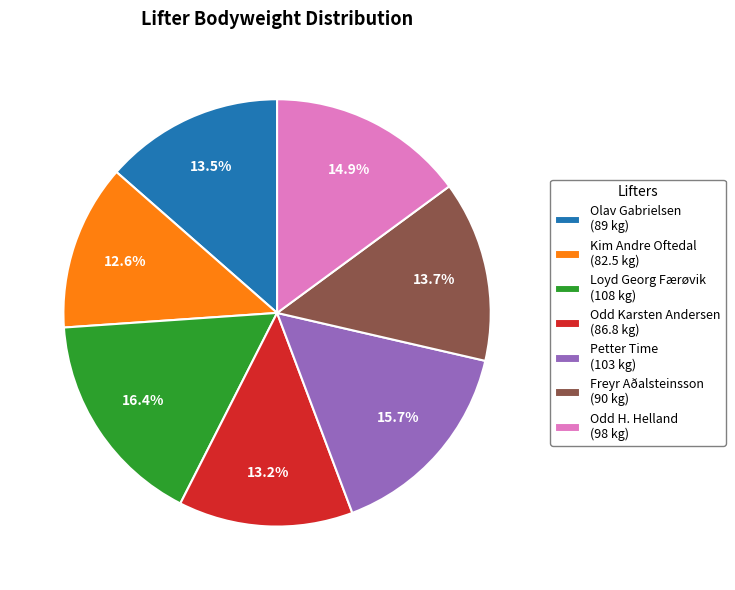

Does Olav Gabrielsen account for over 50% of the chart?

No